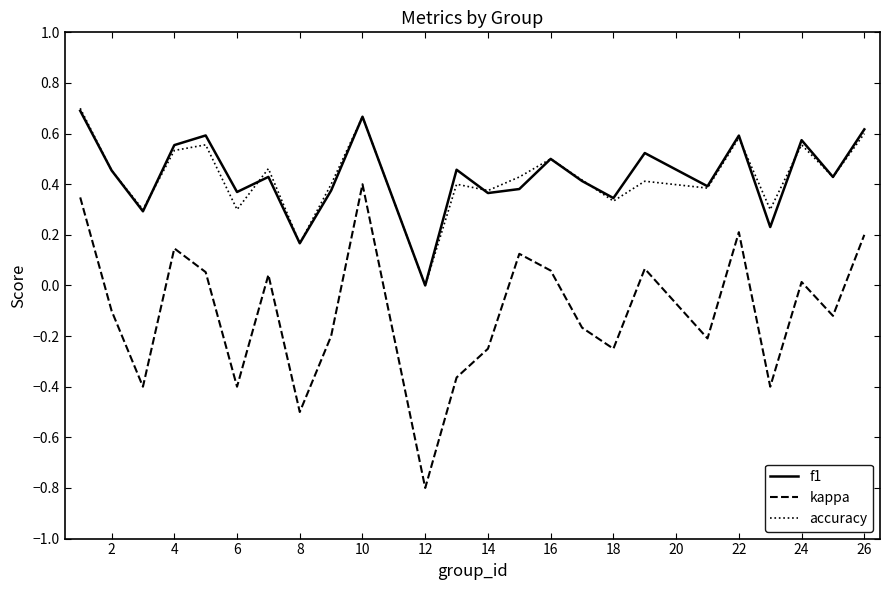

Which series has the largest range (max minus min)?

kappa